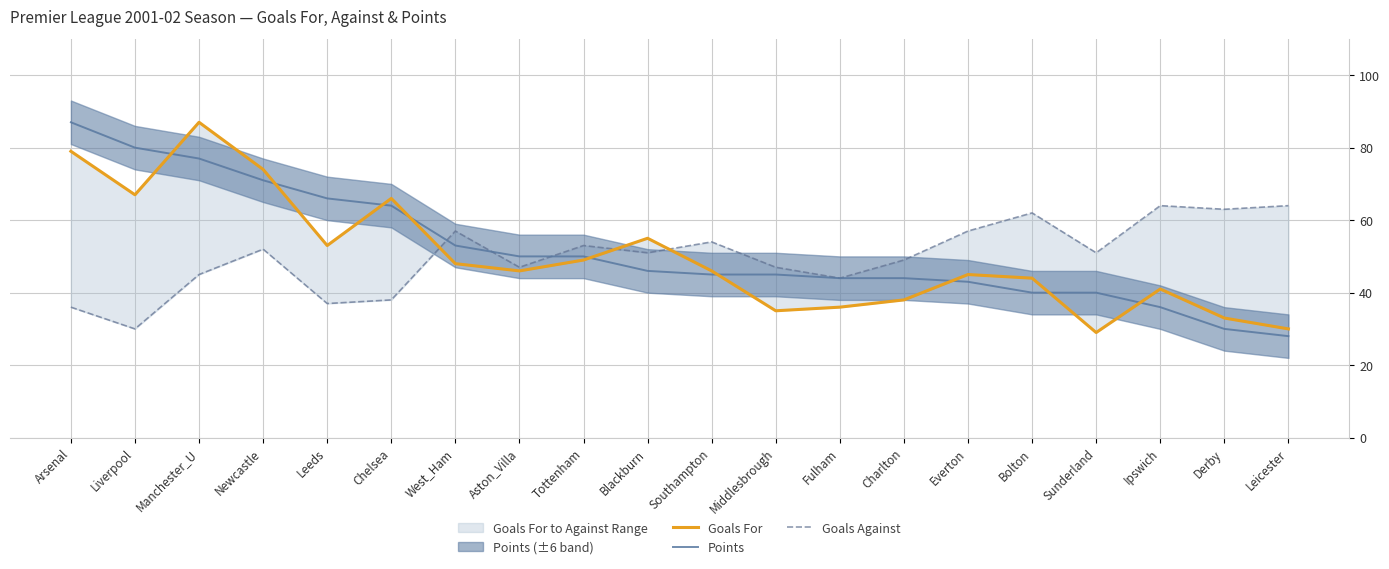

Reading left to right, list all the values displayed in this chart.

Goals For: 79	67	87	74	53	66	48	46	49	55	46	35	36	38	45	44	29	41	33	30
Points: 87	80	77	71	66	64	53	50	50	46	45	45	44	44	43	40	40	36	30	28
Goals Against: 36	30	45	52	37	38	57	47	53	51	54	47	44	49	57	62	51	64	63	64